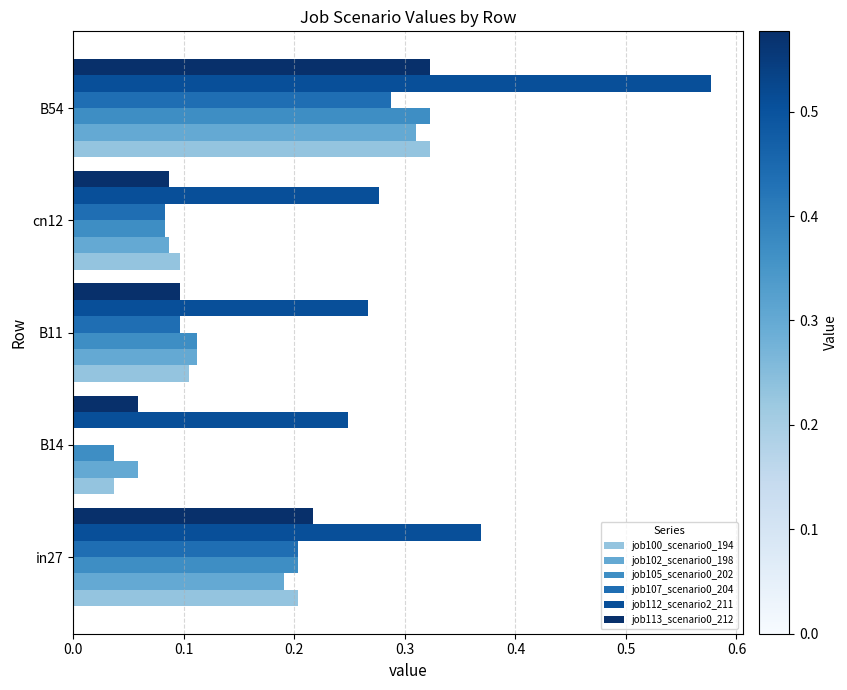

How many values in job107_scenario0_204 are above zero?

4